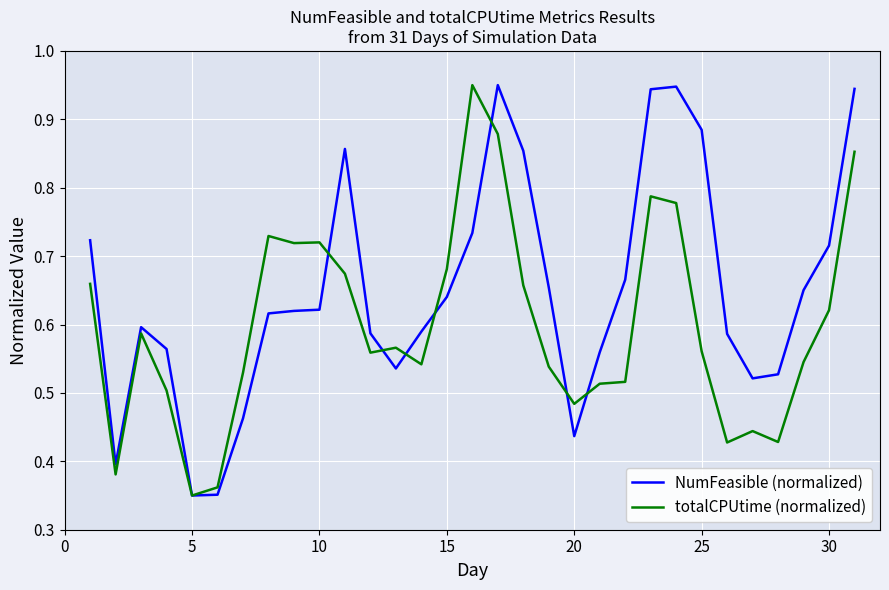

Which series has the largest total across all categories?

NumFeasible (normalized)